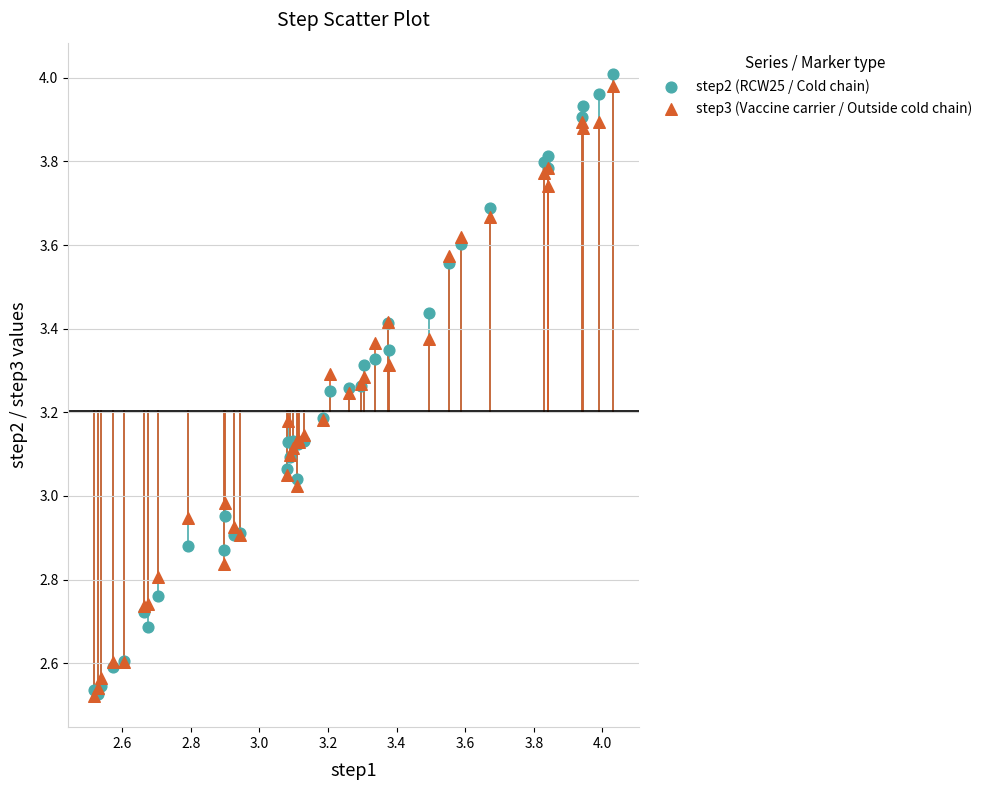

What are all the series names shown in the legend?

step2 (RCW25 / Cold chain), step3 (Vaccine carrier / Outside cold chain)